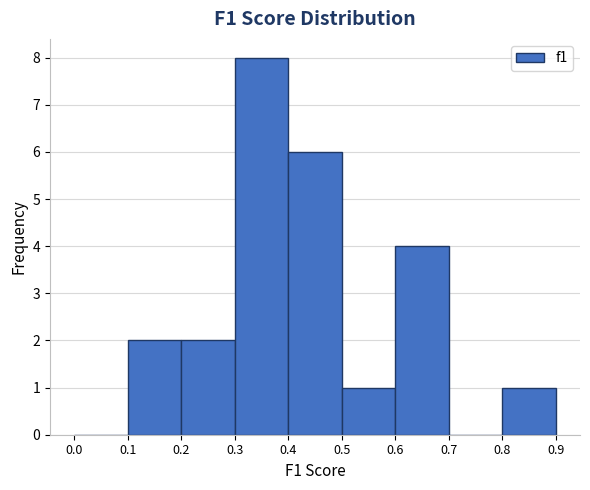

Reading left to right, list every bar in this chart as the range it spans on the x-axis followed by its height. The values are not printed on the chart, so give them approximately, as read against the axis.

0.0 to 0.1: 0
0.1 to 0.2: 2
0.2 to 0.3: 2
0.3 to 0.4: 8
0.4 to 0.5: 6
0.5 to 0.6: 1
0.6 to 0.7: 4
0.7 to 0.8: 0
0.8 to 0.9: 1